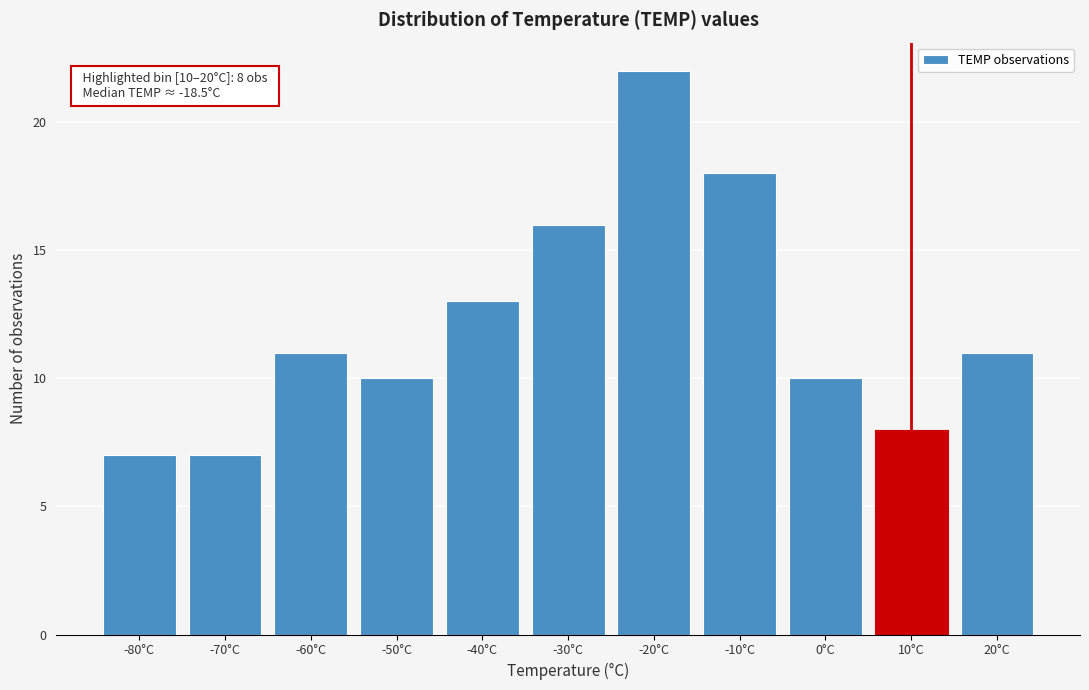

Reading left to right, what are all the values shown in this chart?

7	7	11	10	13	16	22	18	10	8	11